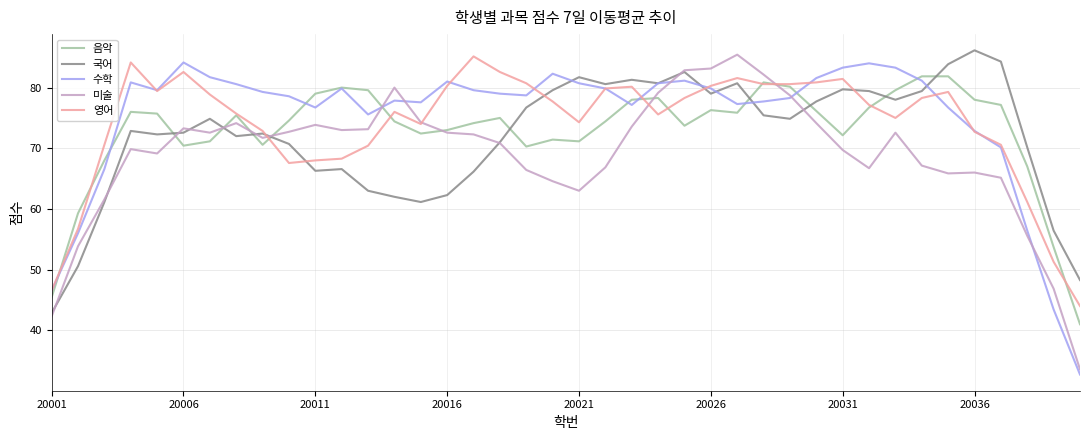

What is the highest value of the 음악 series?

81.9